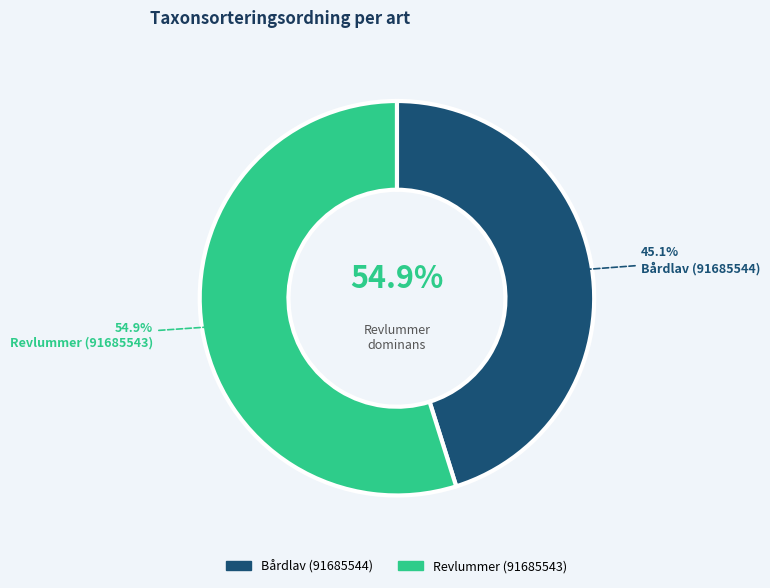

To the nearest percent, what percentage of the pie is Revlummer (91685543)?

55%